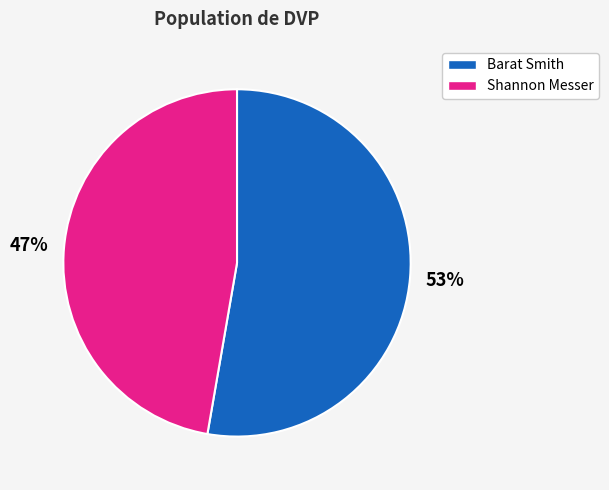

Is the sum of Barat Smith and Shannon Messer greater than half?

Yes